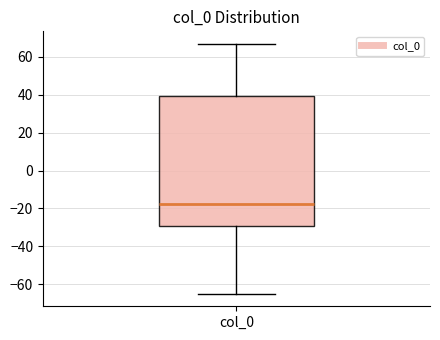

Transcribe this box plot: give where the median line is, the range the box spans, and where the two whiskers end, as read against the y-axis. The values are not printed on the chart, so give them approximately, as read against the axis.

median -18, box -30 to 40, whiskers -64 to 66